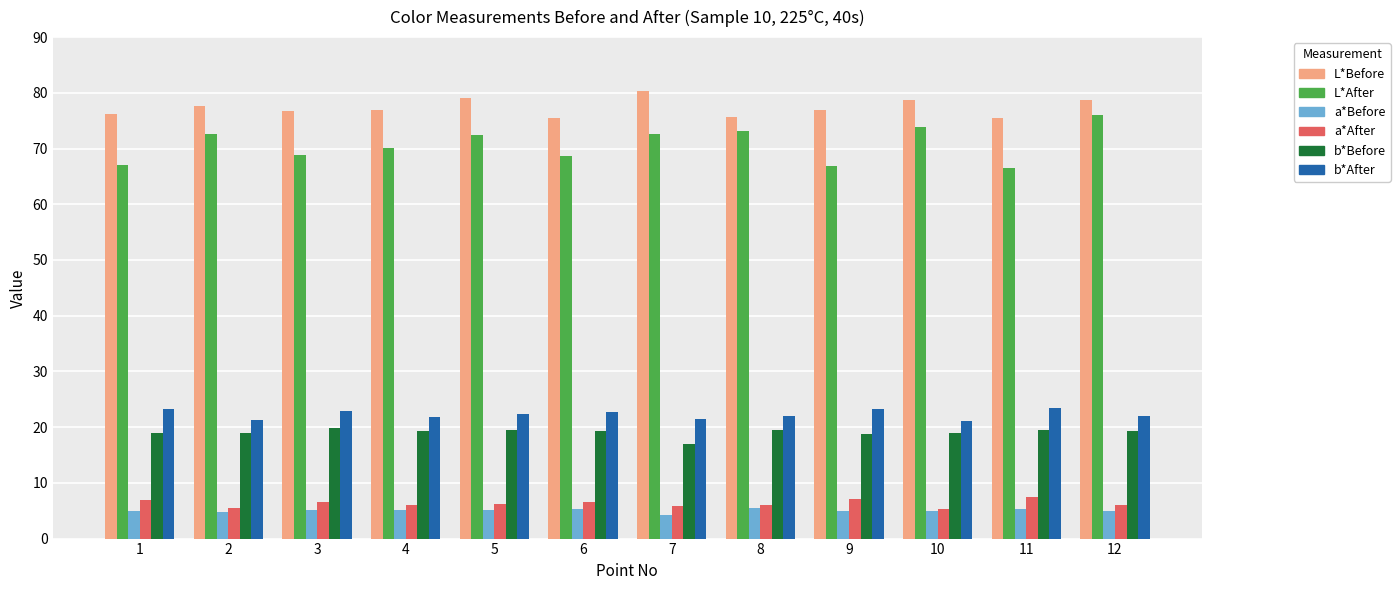

How many bars are there in total?

72